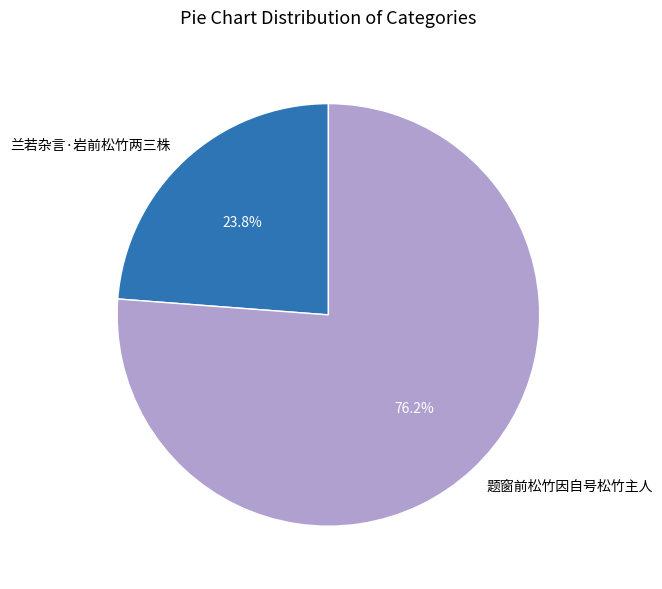

Rank the categories by value from lowest to highest.

兰若杂言·岩前松竹两三株, 题窗前松竹因自号松竹主人